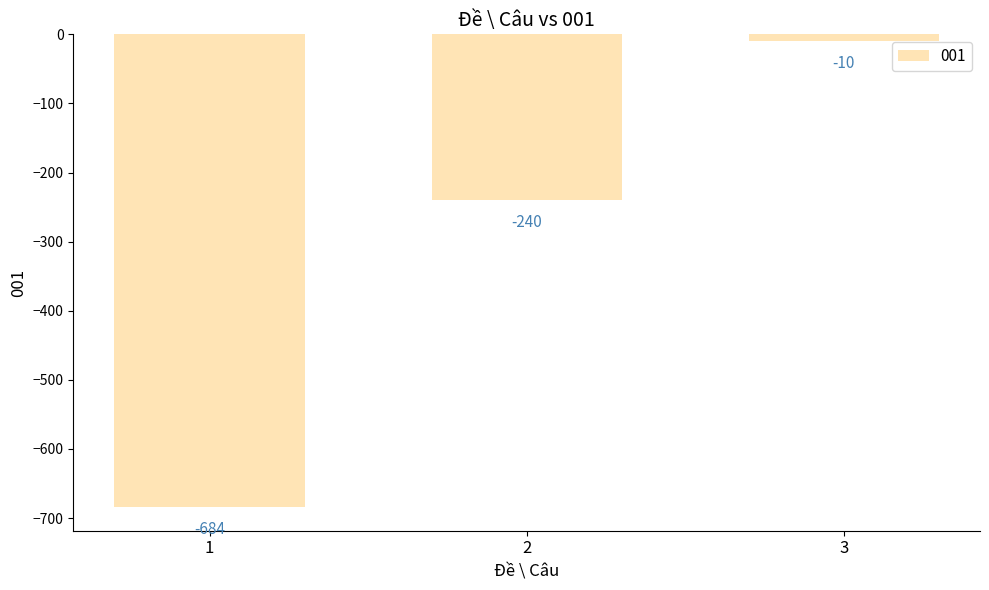

Which category has the highest value across all series?

3